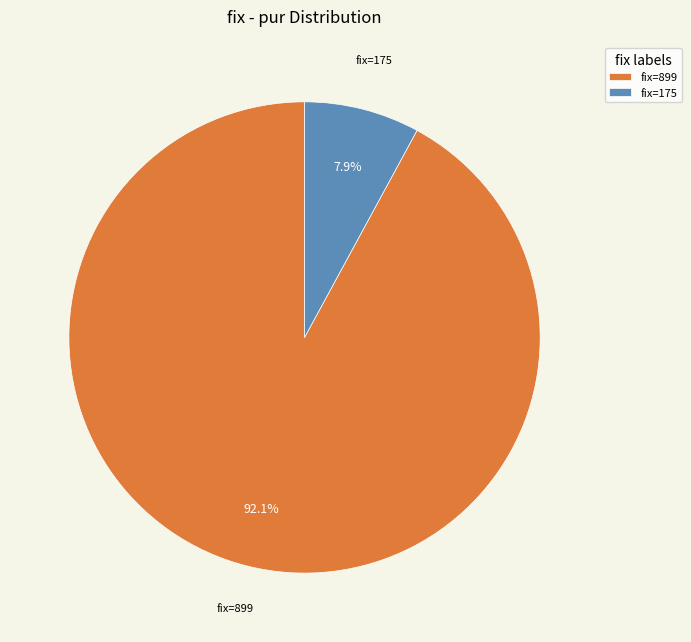

Which category has the smallest portion of the pie?

fix=175